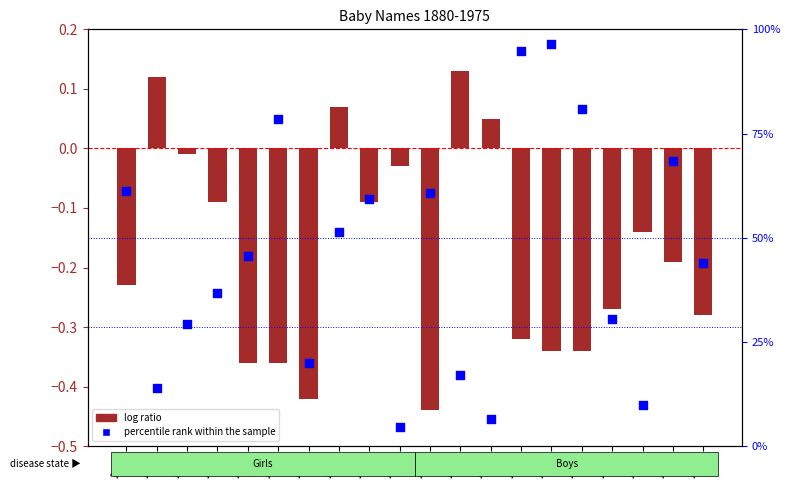

At how many categories does at least one series exceed 18?

15